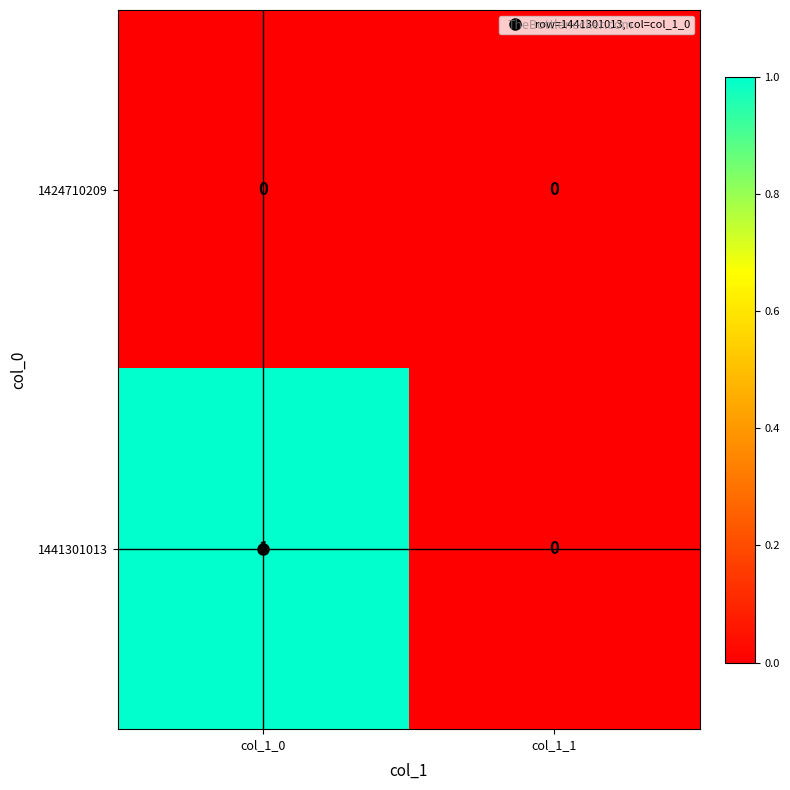

The value of 1441301013 at col_1_0 is 1. True or false?

True